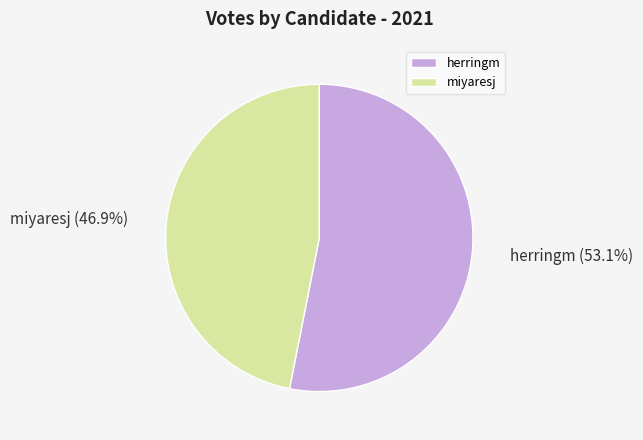

How many slices are in this pie chart?

2